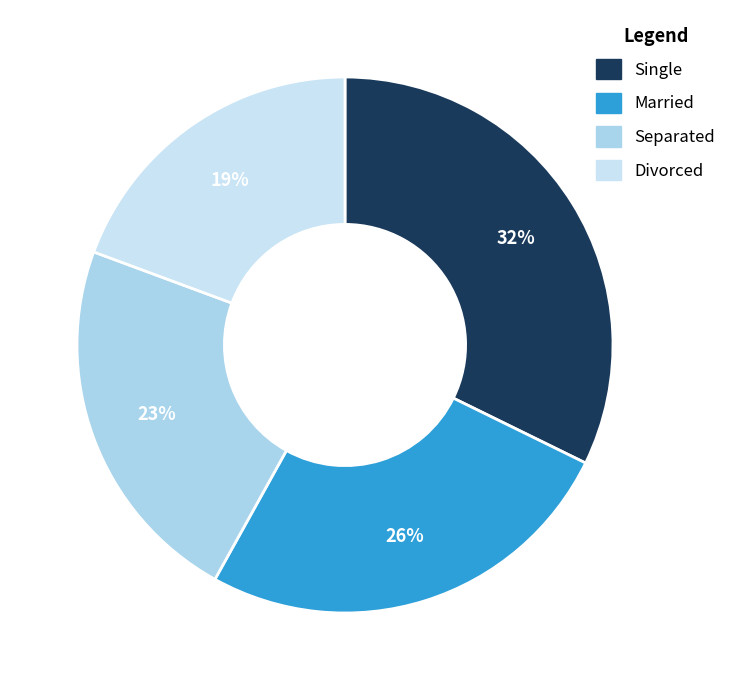

What is the smallest slice in the pie chart?

Divorced